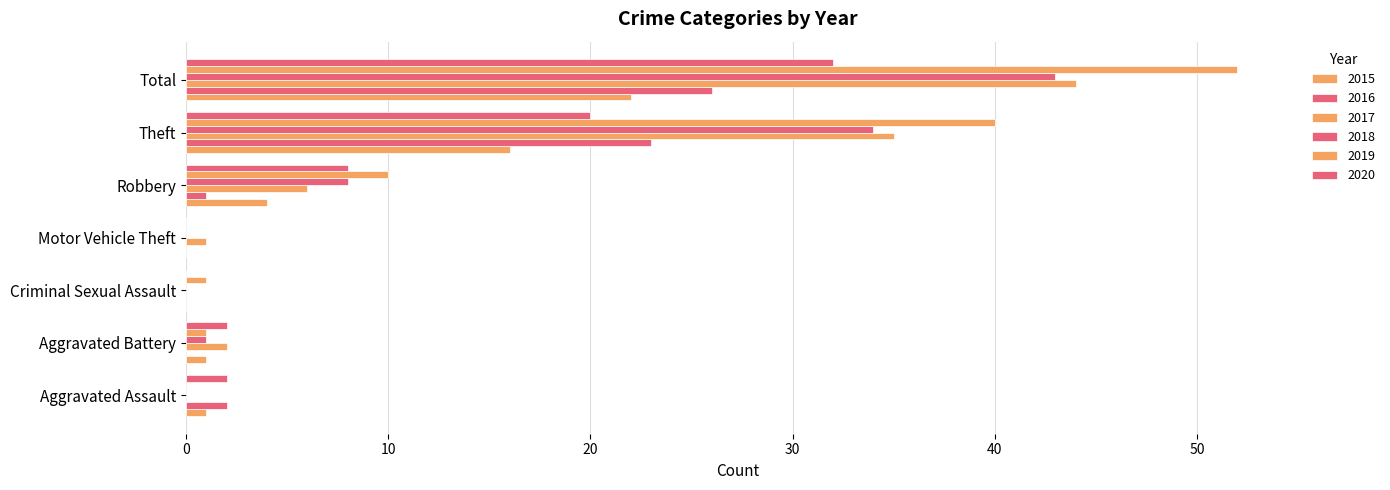

What is the sum of the 2020 values at Criminal Sexual Assault and Aggravated Assault?

2